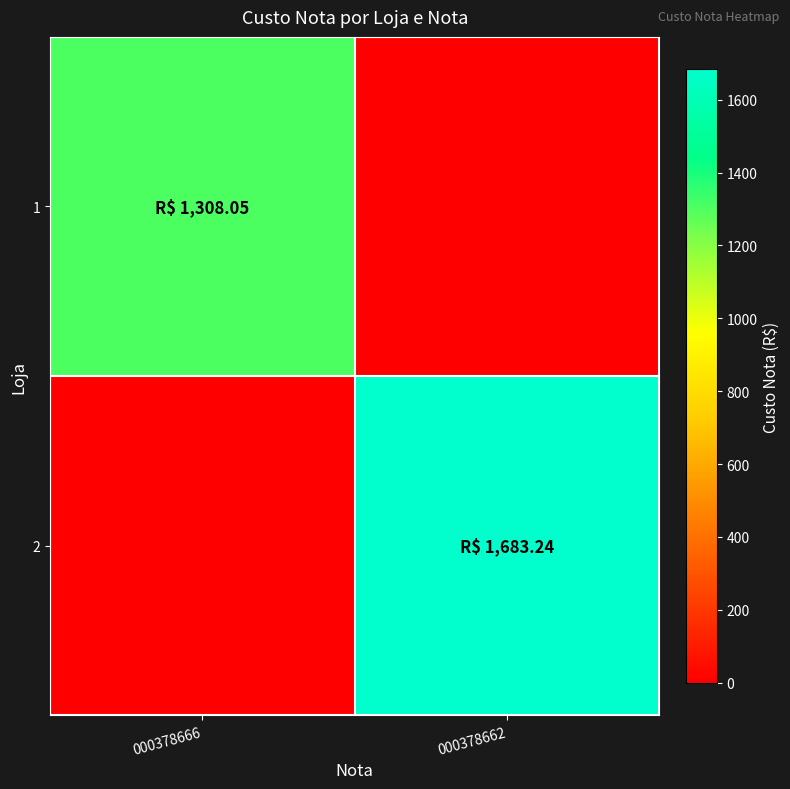

Between 000378666 and 000378662, which is larger?

000378666